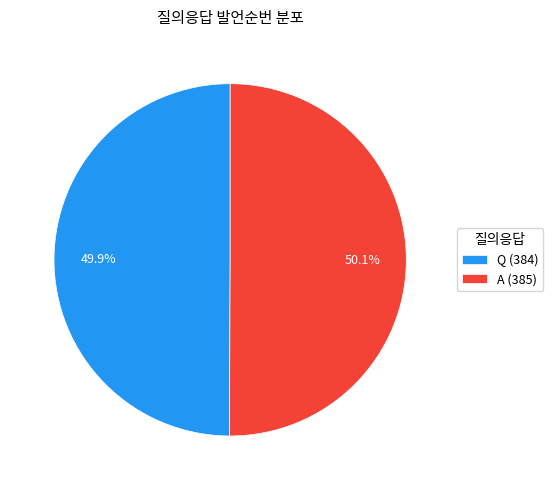

Is there a majority slice in this chart?

Yes